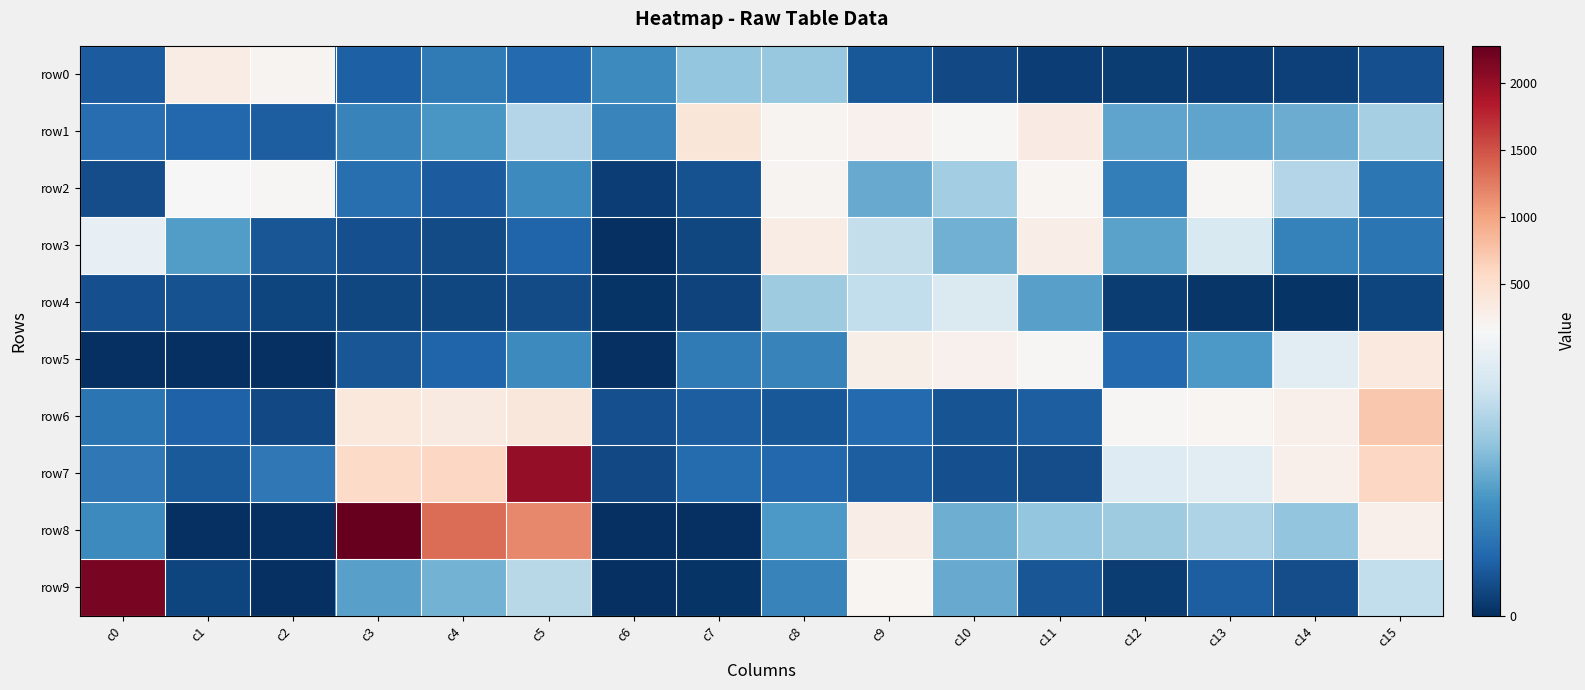

Which has a higher value, c10 or c11?

c10